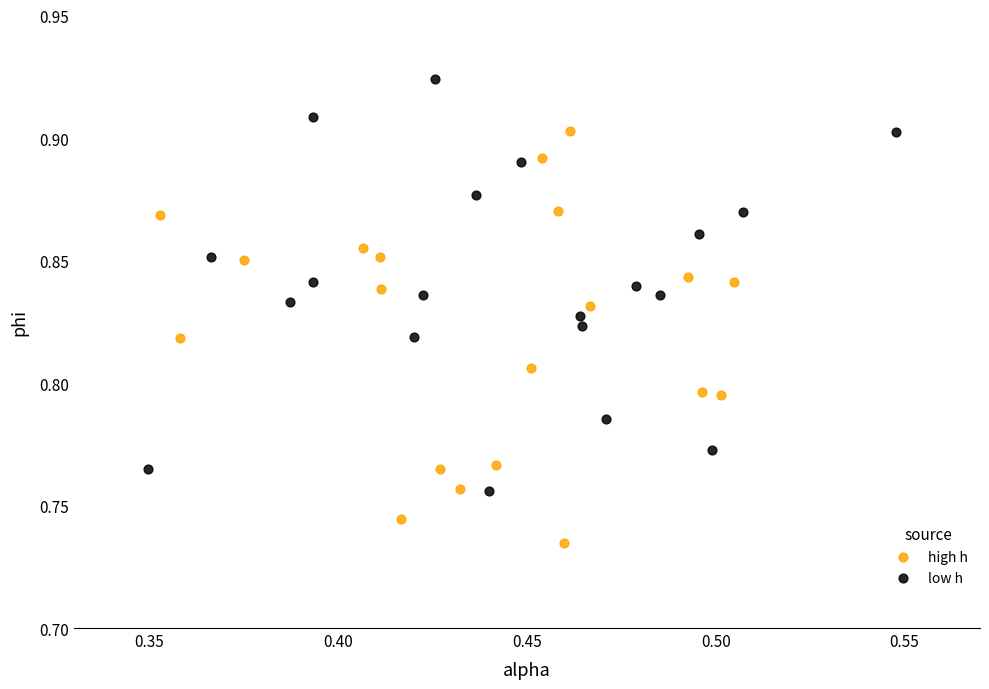

Which series reaches the maximum Y coordinate?

low h